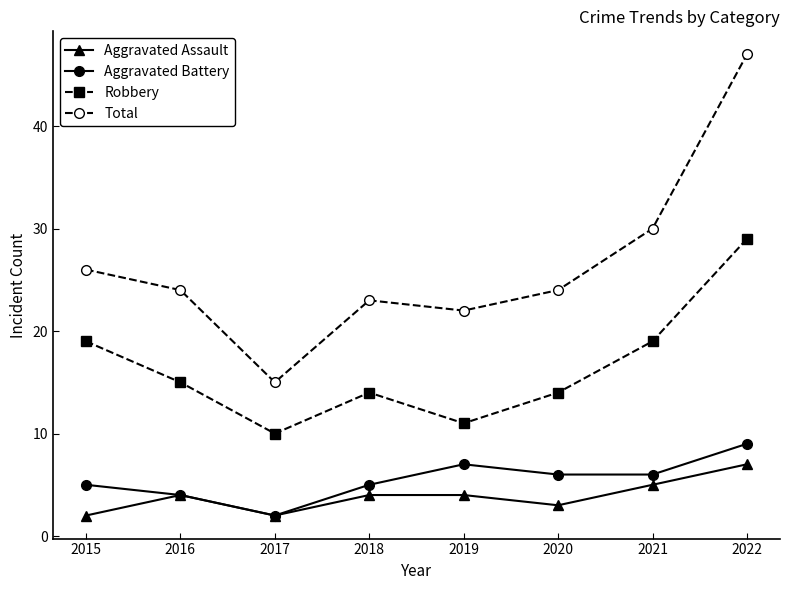

What is the difference between the maximum and minimum values in the Total series?

32